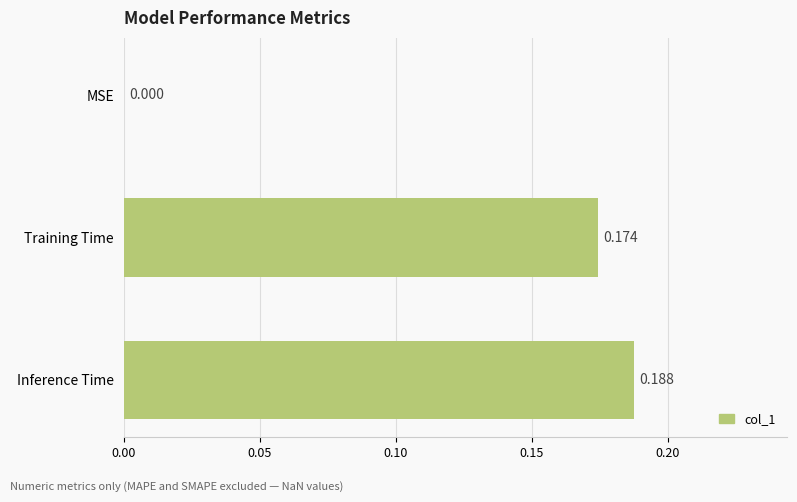

Which category has the highest value across all series?

Inference Time